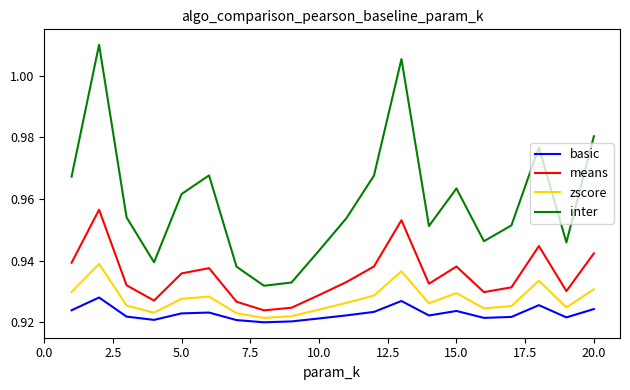

Which series has the largest total across all categories?

inter